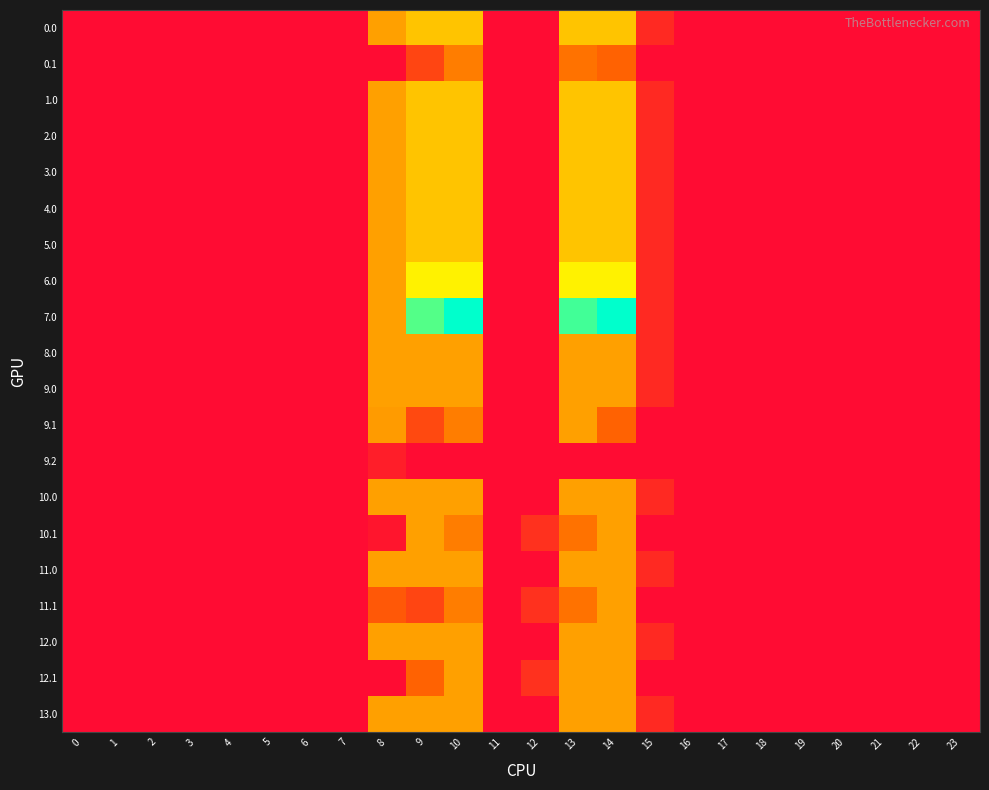

Reading left to right, extract all data points from this chart.

0.0: 0=0.0	1=0.0	2=0.0	3=0.0	4=0.0	5=0.0	6=0.0	7=0.0	8=123.3	9=144.0	10=144.0	11=0.0	12=0.0	13=144.0	14=144.0	15=28.6	16=0.0	17=0.0	18=0.0	19=0.0	20=0.0	21=0.0	22=0.0	23=0.0
0.1: 0=0.0	1=0.0	2=0.0	3=0.0	4=0.0	5=0.0	6=0.0	7=0.0	8=0.0	9=56.4	10=102.7	11=0.0	12=0.0	13=96.2	14=85.1	15=0.0	16=0.0	17=0.0	18=0.0	19=0.0	20=0.0	21=0.0	22=0.0	23=0.0
1.0: 0=0.0	1=0.0	2=0.0	3=0.0	4=0.0	5=0.0	6=0.0	7=0.0	8=123.3	9=144.0	10=144.0	11=0.0	12=0.0	13=144.0	14=144.0	15=28.6	16=0.0	17=0.0	18=0.0	19=0.0	20=0.0	21=0.0	22=0.0	23=0.0
2.0: 0=0.0	1=0.0	2=0.0	3=0.0	4=0.0	5=0.0	6=0.0	7=0.0	8=123.3	9=144.0	10=144.0	11=0.0	12=0.0	13=144.0	14=144.0	15=28.6	16=0.0	17=0.0	18=0.0	19=0.0	20=0.0	21=0.0	22=0.0	23=0.0
3.0: 0=0.0	1=0.0	2=0.0	3=0.0	4=0.0	5=0.0	6=0.0	7=0.0	8=123.3	9=144.0	10=144.0	11=0.0	12=0.0	13=144.0	14=144.0	15=28.6	16=0.0	17=0.0	18=0.0	19=0.0	20=0.0	21=0.0	22=0.0	23=0.0
4.0: 0=0.0	1=0.0	2=0.0	3=0.0	4=0.0	5=0.0	6=0.0	7=0.0	8=123.3	9=144.0	10=144.0	11=0.0	12=0.0	13=144.0	14=144.0	15=28.6	16=0.0	17=0.0	18=0.0	19=0.0	20=0.0	21=0.0	22=0.0	23=0.0
5.0: 0=0.0	1=0.0	2=0.0	3=0.0	4=0.0	5=0.0	6=0.0	7=0.0	8=123.3	9=144.0	10=144.0	11=0.0	12=0.0	13=144.0	14=144.0	15=28.6	16=0.0	17=0.0	18=0.0	19=0.0	20=0.0	21=0.0	22=0.0	23=0.0
6.0: 0=0.0	1=0.0	2=0.0	3=0.0	4=0.0	5=0.0	6=0.0	7=0.0	8=123.3	9=171.0	10=171.0	11=0.0	12=0.0	13=171.0	14=171.0	15=28.6	16=0.0	17=0.0	18=0.0	19=0.0	20=0.0	21=0.0	22=0.0	23=0.0
7.0: 0=0.0	1=0.0	2=0.0	3=0.0	4=0.0	5=0.0	6=0.0	7=0.0	8=123.3	9=237.3	10=267.0	11=0.0	12=0.0	13=244.0	14=267.0	15=28.6	16=0.0	17=0.0	18=0.0	19=0.0	20=0.0	21=0.0	22=0.0	23=0.0
8.0: 0=0.0	1=0.0	2=0.0	3=0.0	4=0.0	5=0.0	6=0.0	7=0.0	8=123.0	9=123.0	10=123.0	11=0.0	12=0.0	13=123.0	14=123.0	15=28.6	16=0.0	17=0.0	18=0.0	19=0.0	20=0.0	21=0.0	22=0.0	23=0.0
9.0: 0=0.0	1=0.0	2=0.0	3=0.0	4=0.0	5=0.0	6=0.0	7=0.0	8=123.0	9=123.0	10=123.0	11=0.0	12=0.0	13=123.0	14=123.0	15=28.6	16=0.0	17=0.0	18=0.0	19=0.0	20=0.0	21=0.0	22=0.0	23=0.0
9.1: 0=0.0	1=0.0	2=0.0	3=0.0	4=0.0	5=0.0	6=0.0	7=0.0	8=120.0	9=60.1	10=102.7	11=0.0	12=0.0	13=123.0	14=85.1	15=0.0	16=0.0	17=0.0	18=0.0	19=0.0	20=0.0	21=0.0	22=0.0	23=0.0
9.2: 0=0.0	1=0.0	2=0.0	3=0.0	4=0.0	5=0.0	6=0.0	7=0.0	8=17.7	9=0.0	10=0.0	11=0.0	12=0.0	13=0.0	14=0.0	15=0.0	16=0.0	17=0.0	18=0.0	19=0.0	20=0.0	21=0.0	22=0.0	23=0.0
10.0: 0=0.0	1=0.0	2=0.0	3=0.0	4=0.0	5=0.0	6=0.0	7=0.0	8=123.0	9=123.0	10=123.0	11=0.0	12=0.0	13=123.0	14=123.0	15=28.6	16=0.0	17=0.0	18=0.0	19=0.0	20=0.0	21=0.0	22=0.0	23=0.0
10.1: 0=0.0	1=0.0	2=0.0	3=0.0	4=0.0	5=0.0	6=0.0	7=0.0	8=9.2	9=123.0	10=102.7	11=0.0	12=36.8	13=96.2	14=123.0	15=0.0	16=0.0	17=0.0	18=0.0	19=0.0	20=0.0	21=0.0	22=0.0	23=0.0
11.0: 0=0.0	1=0.0	2=0.0	3=0.0	4=0.0	5=0.0	6=0.0	7=0.0	8=123.0	9=123.0	10=123.0	11=0.0	12=0.0	13=123.0	14=123.0	15=28.6	16=0.0	17=0.0	18=0.0	19=0.0	20=0.0	21=0.0	22=0.0	23=0.0
11.1: 0=0.0	1=0.0	2=0.0	3=0.0	4=0.0	5=0.0	6=0.0	7=0.0	8=75.9	9=56.4	10=102.7	11=0.0	12=36.8	13=96.2	14=123.0	15=0.0	16=0.0	17=0.0	18=0.0	19=0.0	20=0.0	21=0.0	22=0.0	23=0.0
12.0: 0=0.0	1=0.0	2=0.0	3=0.0	4=0.0	5=0.0	6=0.0	7=0.0	8=123.0	9=123.0	10=123.0	11=0.0	12=0.0	13=123.0	14=123.0	15=28.6	16=0.0	17=0.0	18=0.0	19=0.0	20=0.0	21=0.0	22=0.0	23=0.0
12.1: 0=0.0	1=0.0	2=0.0	3=0.0	4=0.0	5=0.0	6=0.0	7=0.0	8=0.0	9=85.2	10=123.0	11=0.0	12=36.8	13=123.0	14=123.0	15=0.0	16=0.0	17=0.0	18=0.0	19=0.0	20=0.0	21=0.0	22=0.0	23=0.0
13.0: 0=0.0	1=0.0	2=0.0	3=0.0	4=0.0	5=0.0	6=0.0	7=0.0	8=123.0	9=123.0	10=123.0	11=0.0	12=0.0	13=123.0	14=123.0	15=28.6	16=0.0	17=0.0	18=0.0	19=0.0	20=0.0	21=0.0	22=0.0	23=0.0